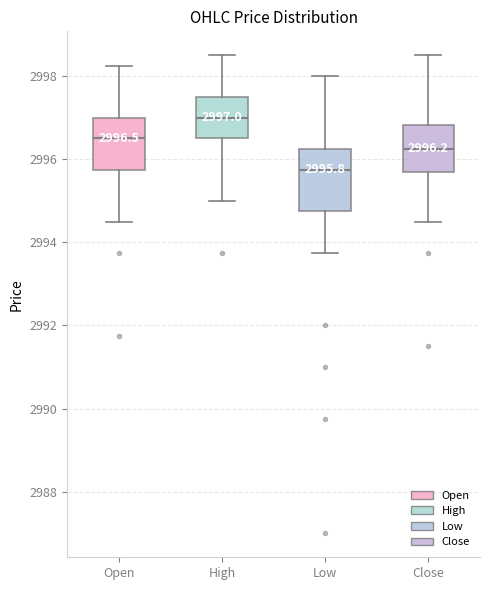

Comparing the boxes themselves (not the whiskers), which one is the tallest?

Low